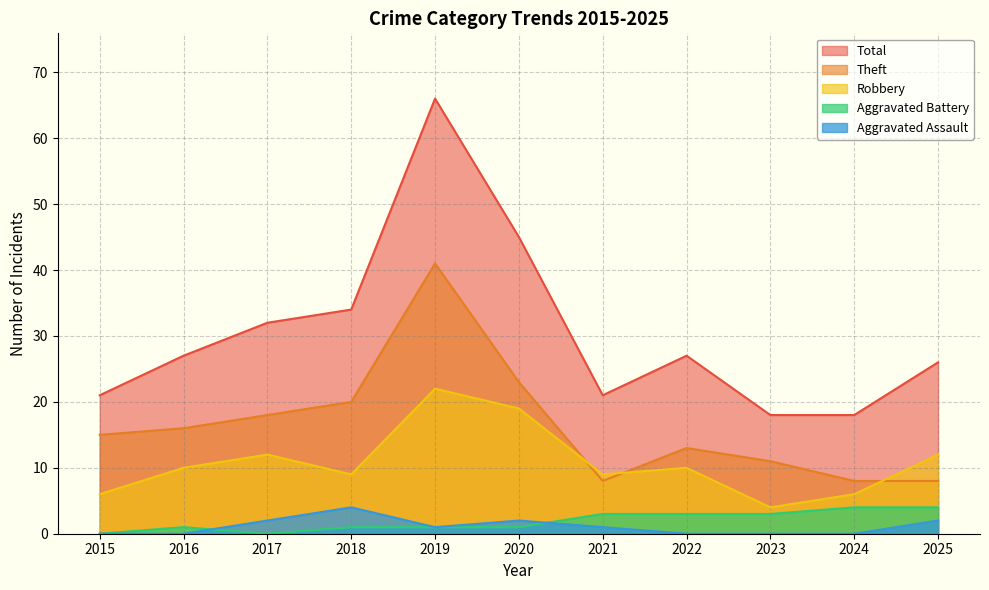

Does the chart have visible grid lines?

Yes